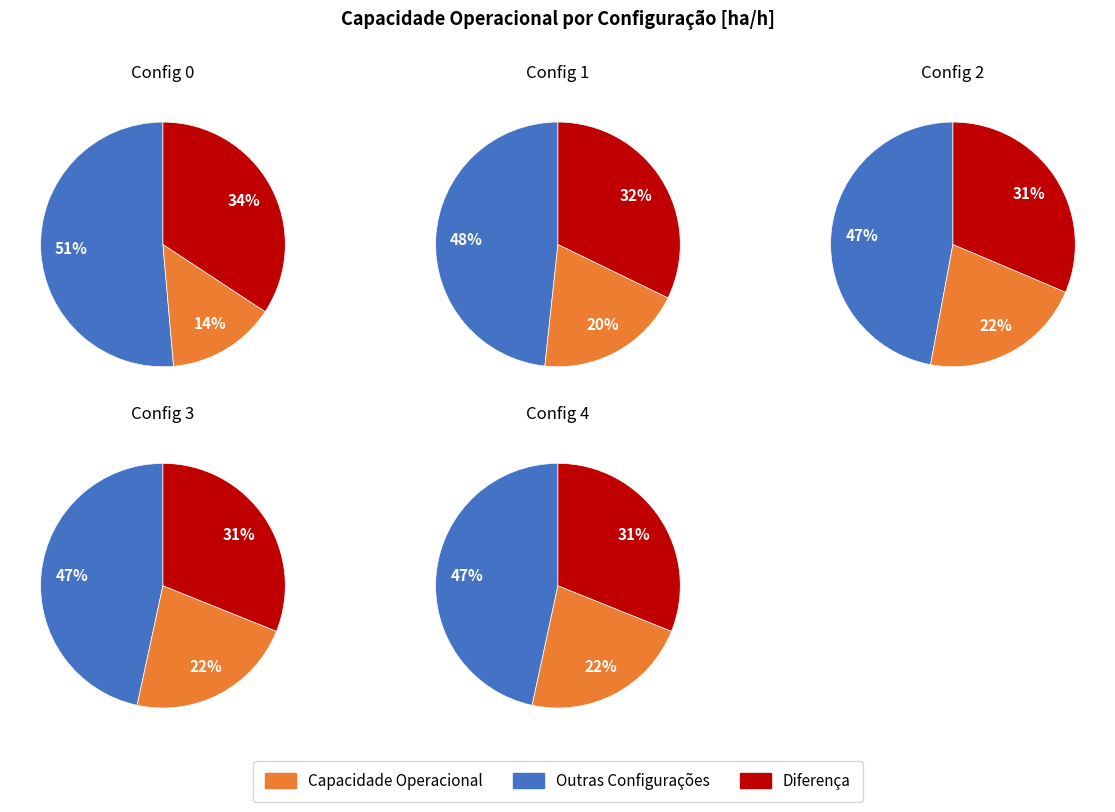

Approximately how many times larger is the value at 3 compared to 1?

1.1